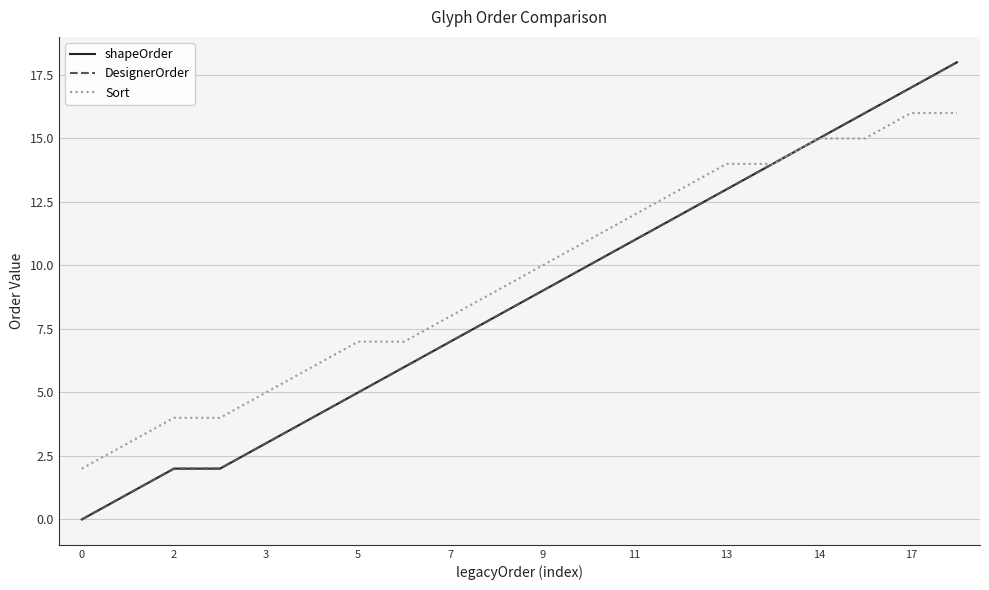

Does the chart display data point markers on the line(s)?

No